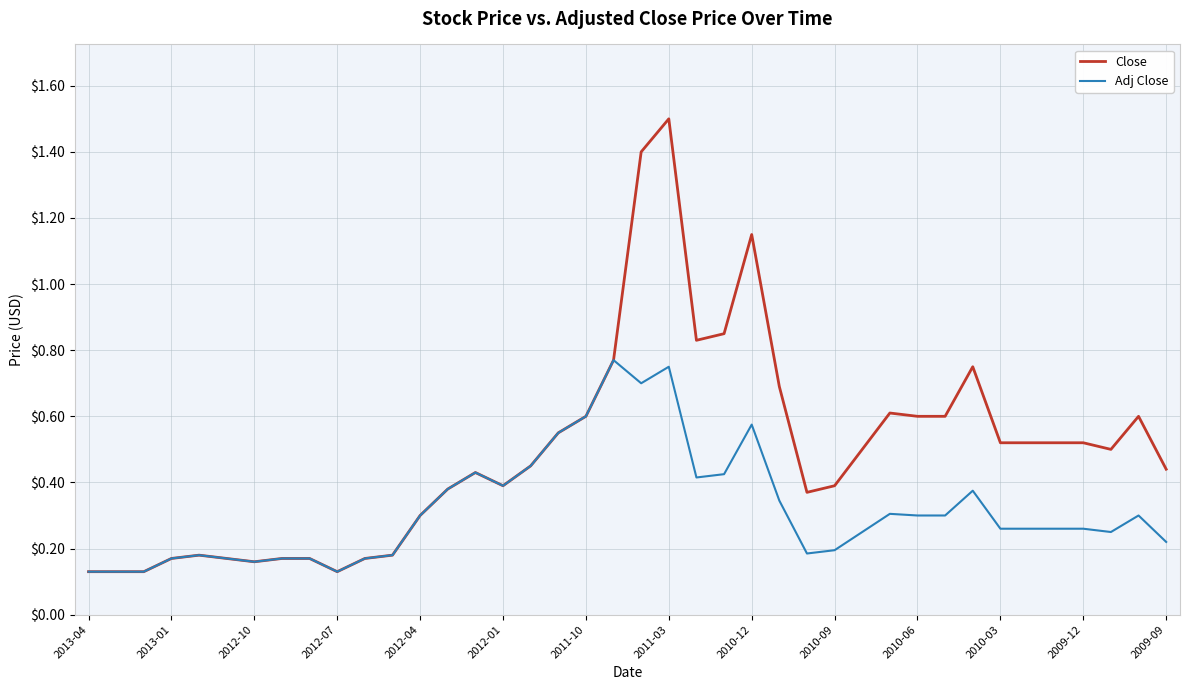

Rank the series by their maximum value, from highest to lowest.

Close, Adj Close